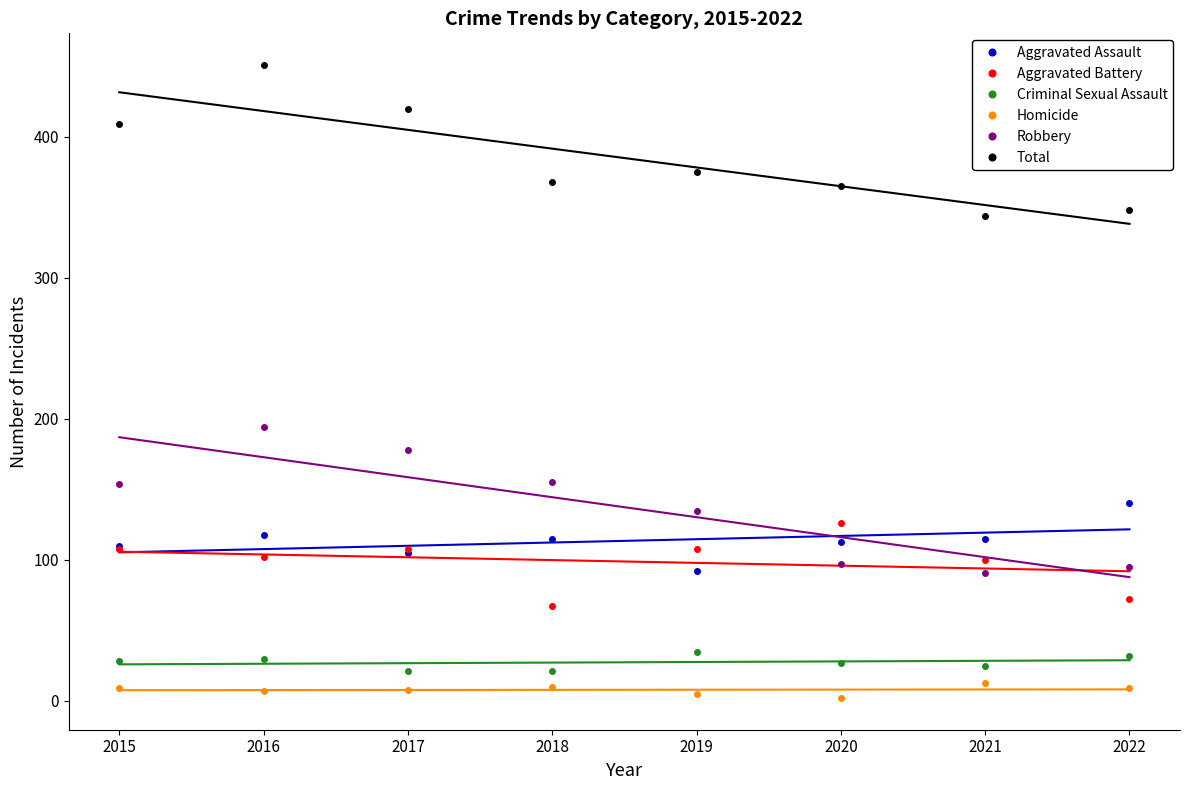

True or false: Aggravated Battery and Robbery intersect in this chart.

True